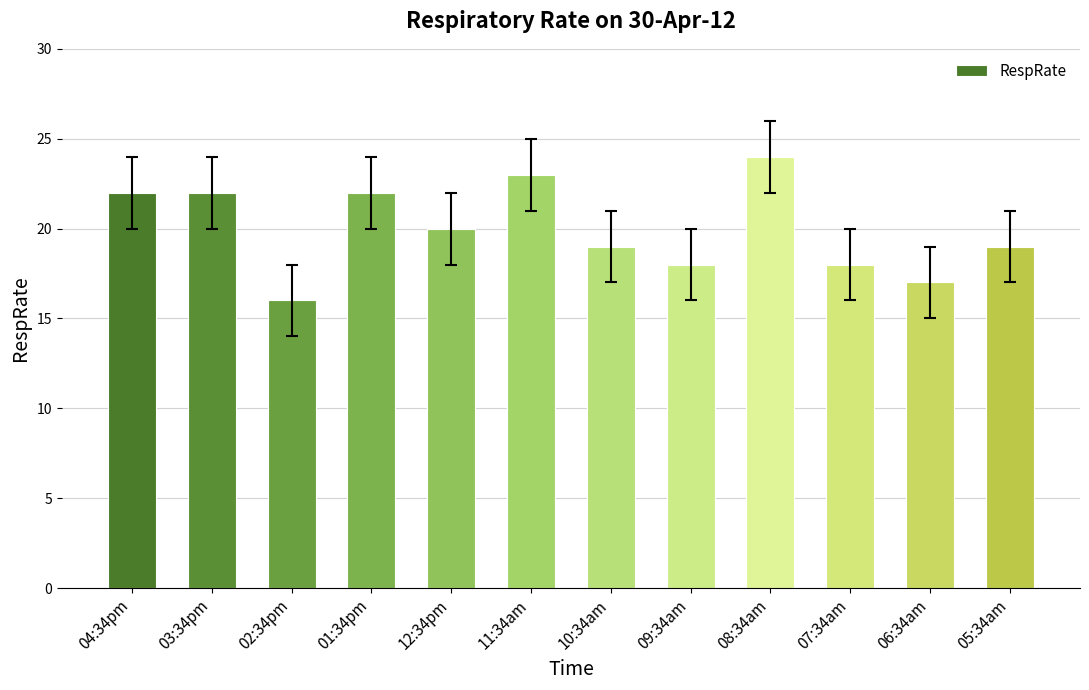

Count the values in the range 18 to 22.

8